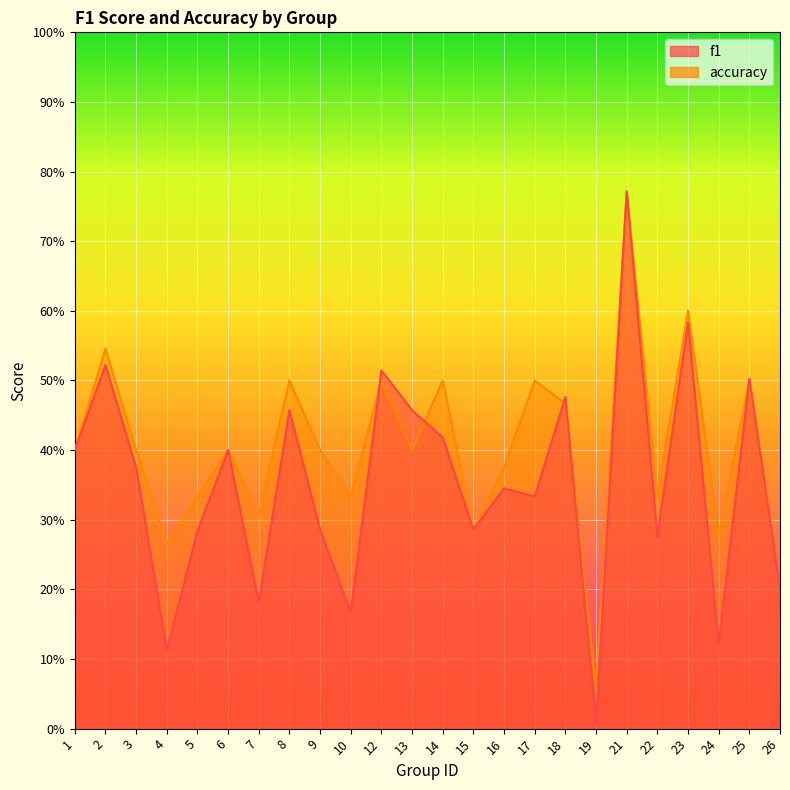

At 14, list the series in order from largest to smallest.

accuracy, f1